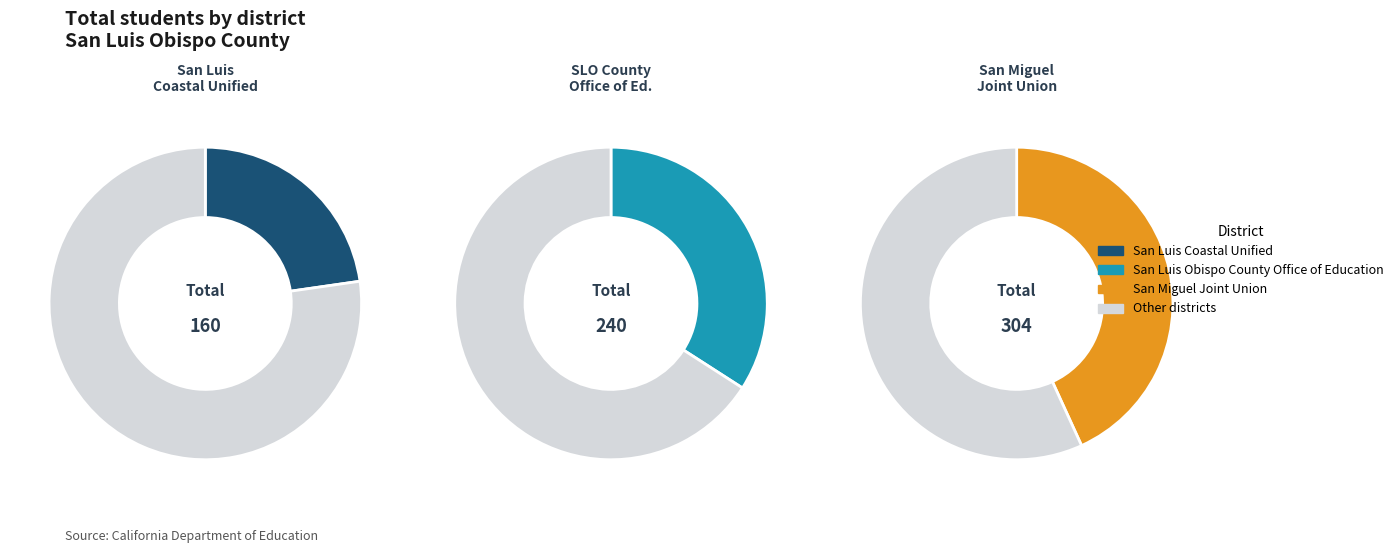

Which category has the smallest portion of the pie?

San Luis Coastal Unified